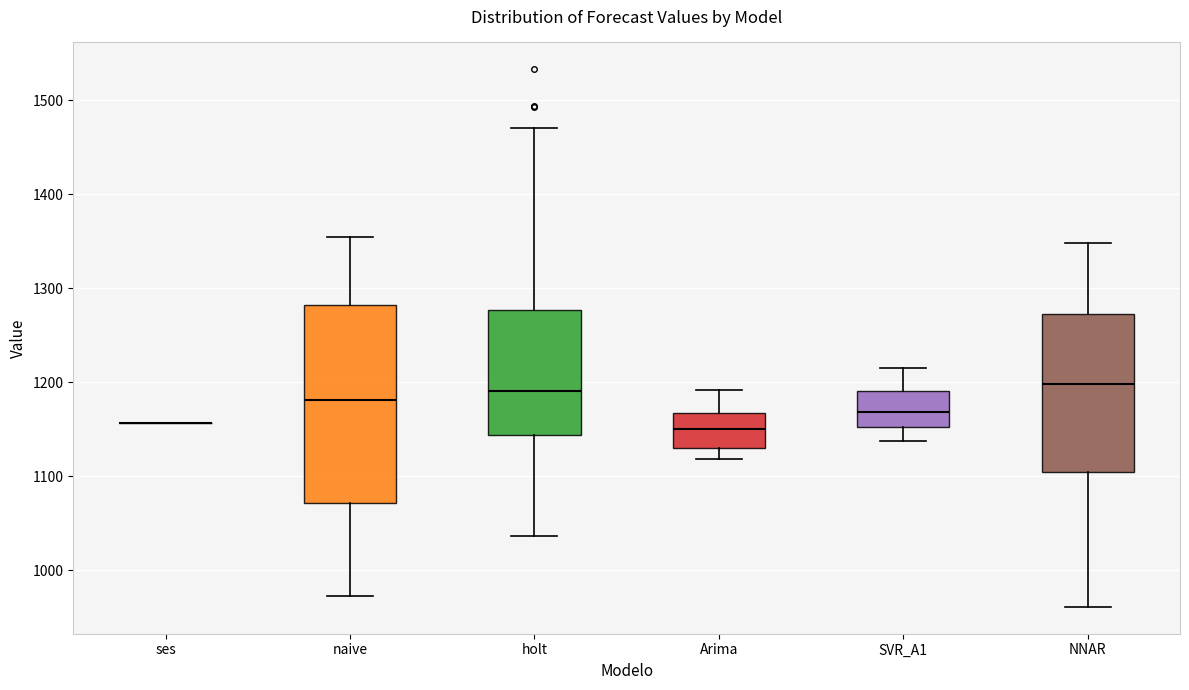

Which box is the tallest, from its lower edge to its upper edge?

naive